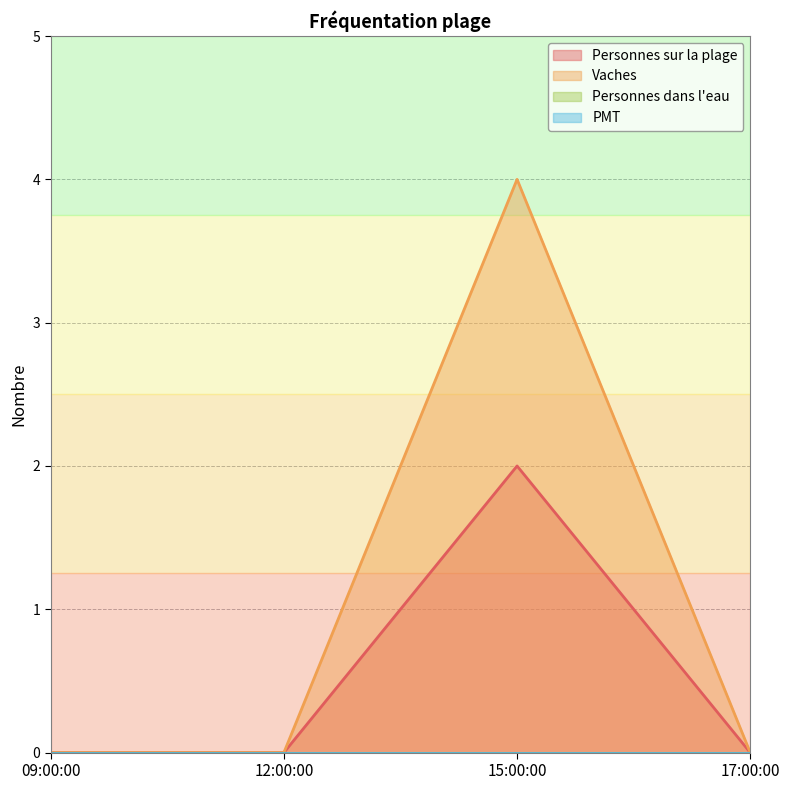

What is the difference between the highest and lowest values at 15:00:00?

2